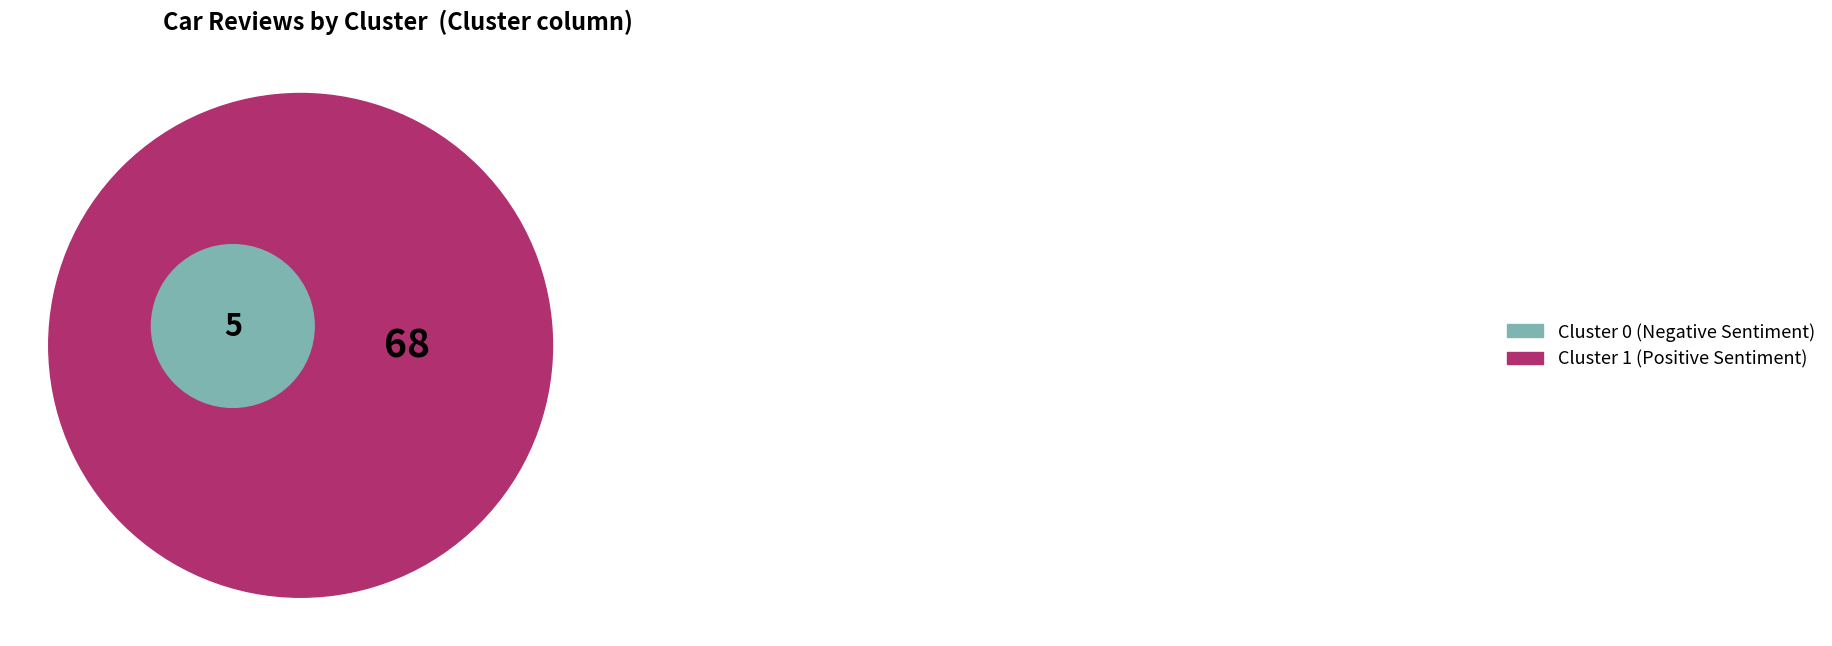

What is the majority slice?

Cluster 1 (Positive)